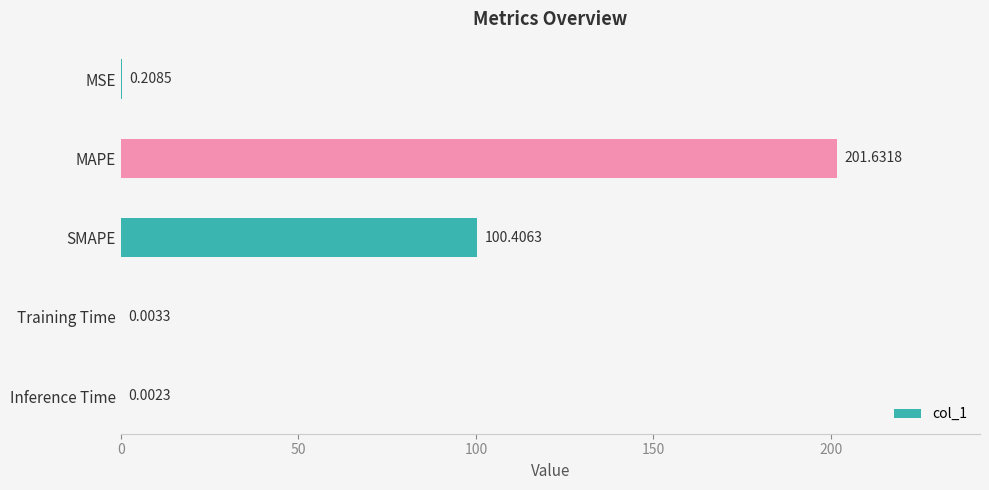

At which label is the value closest to 100?

SMAPE